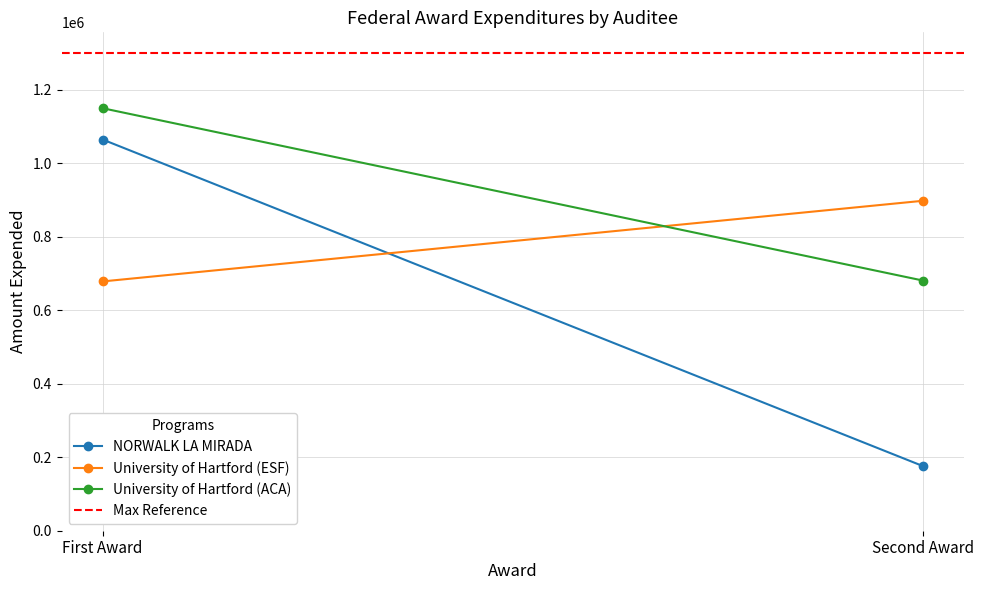

At how many categories does at least one series exceed 678575?

2